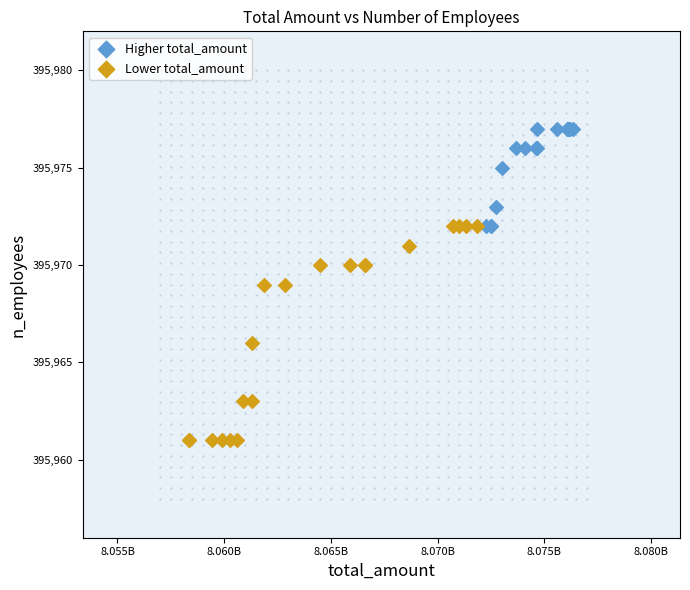

Which series contains the lowest Y value?

Lower total_amount